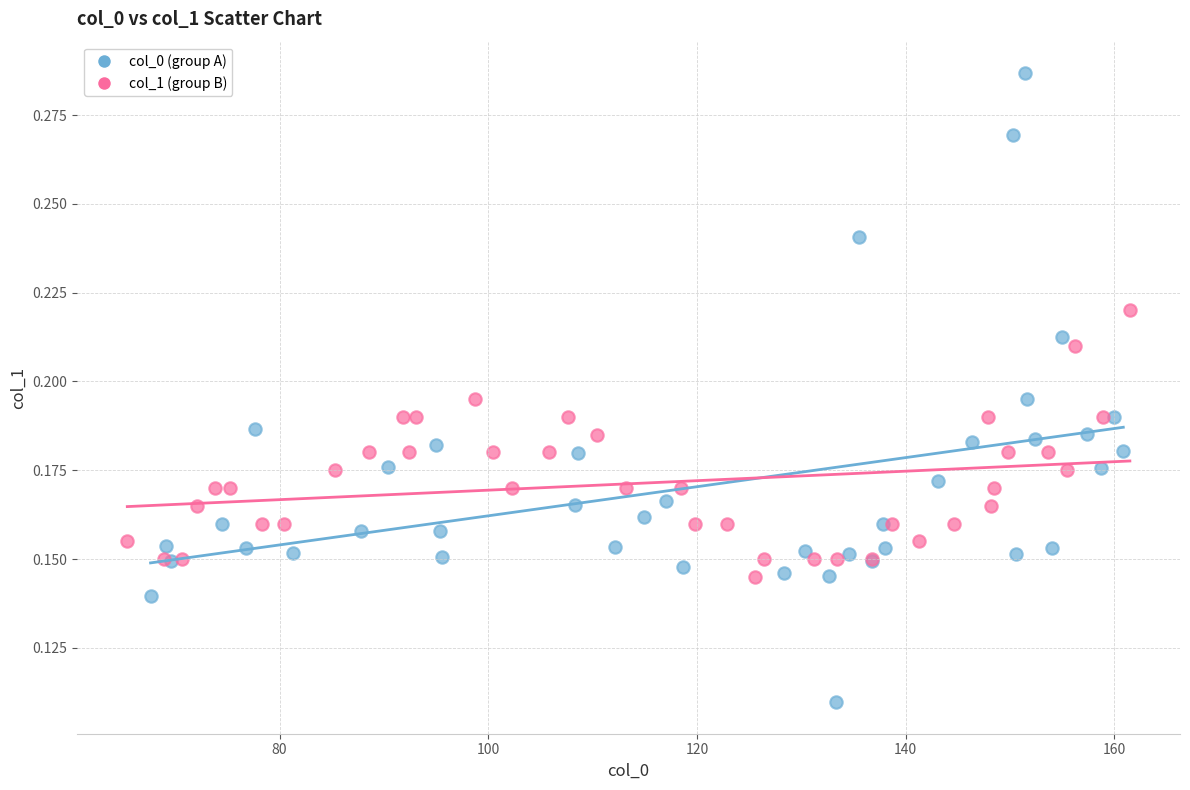

Which series contains the lowest Y value?

col_0 (group A)